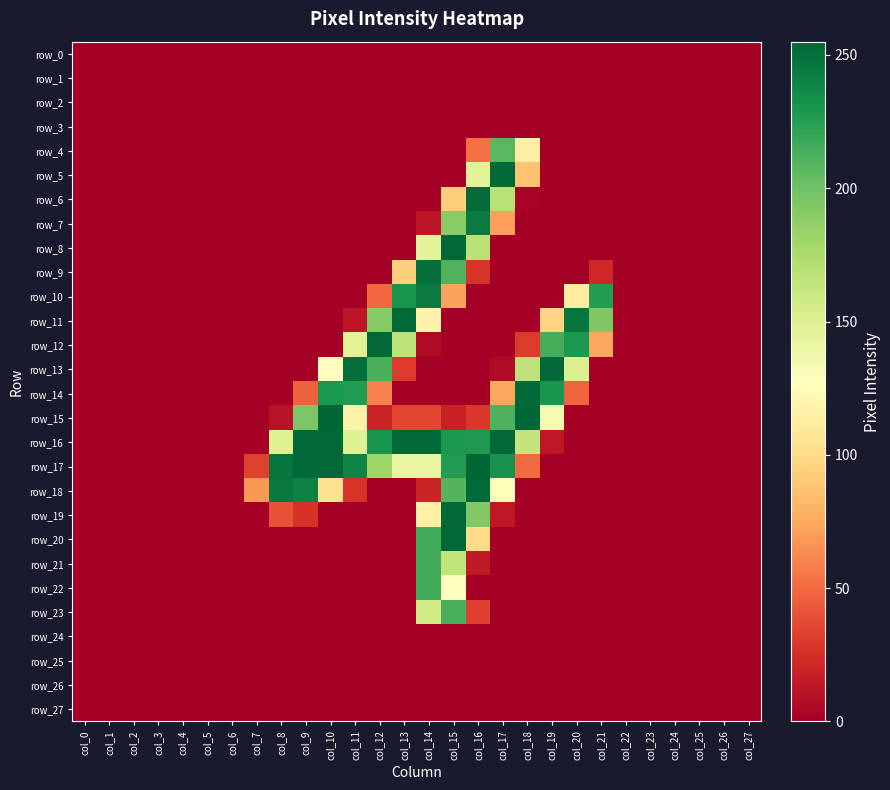

Is the value of row_12 at col_15 greater than the value of row_26 at col_1?

No